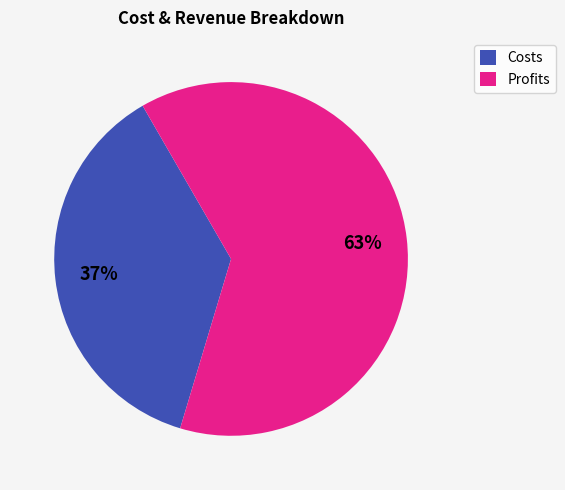

To the nearest percent, what is the difference between the largest and smallest slice percentages?

26%